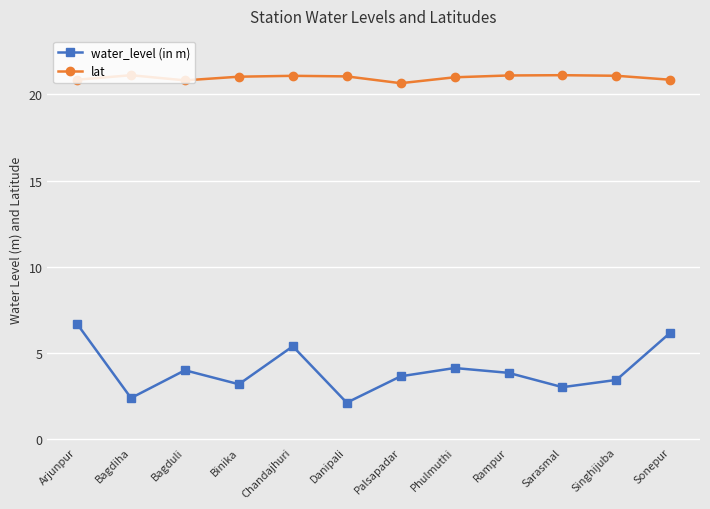

At which category is the sum across all series the highest?

Arjunpur